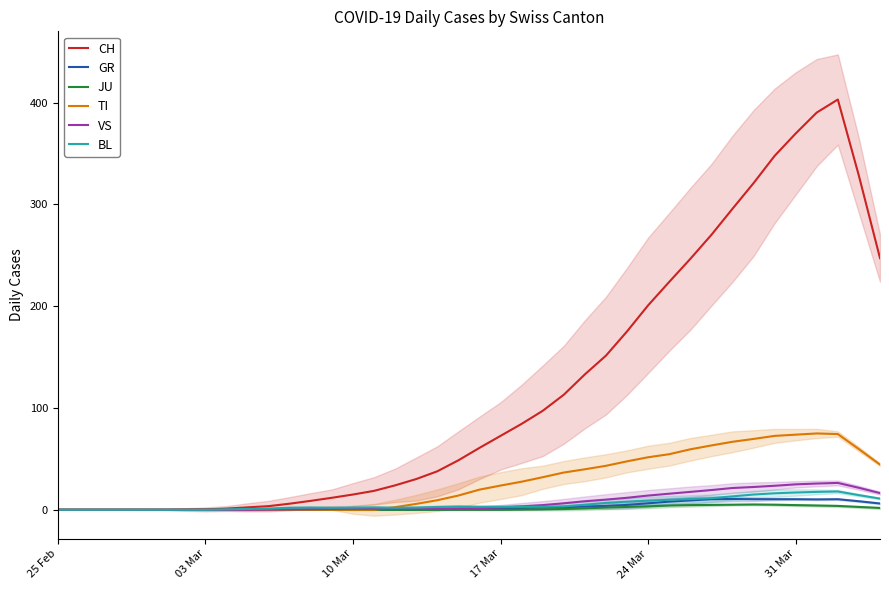

What is the difference between the second highest and second lowest values in the CH series?

390.2